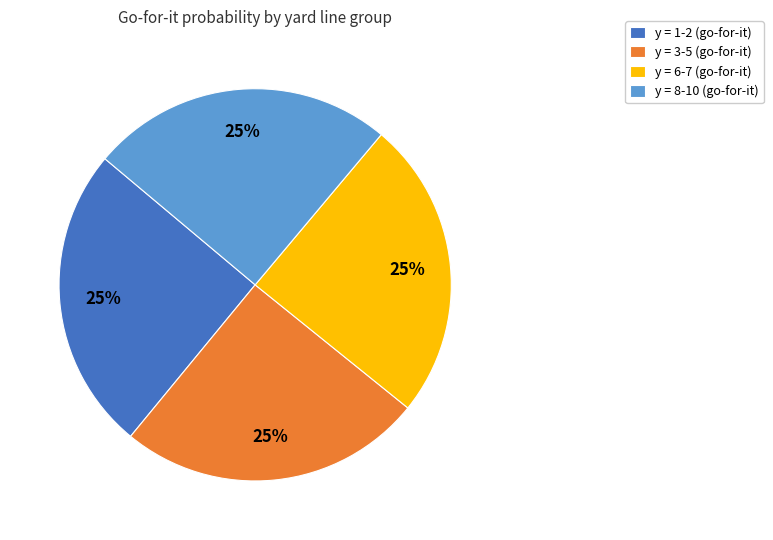

To the nearest percent, what portion does y = 1-2 (go-for-it) represent?

25%